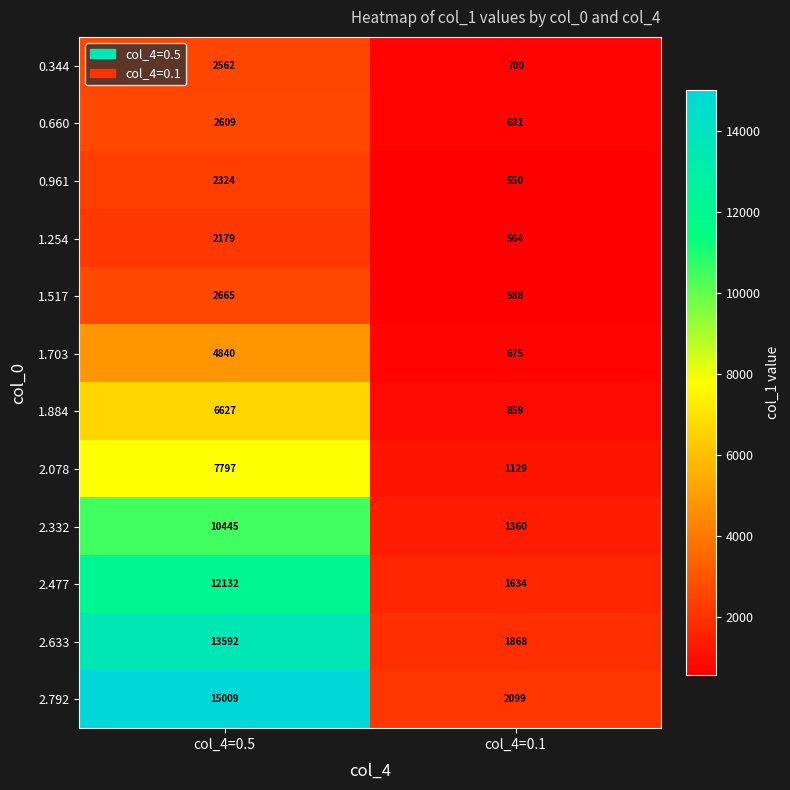

Which label corresponds to the largest value in the chart?

col_4=0.5